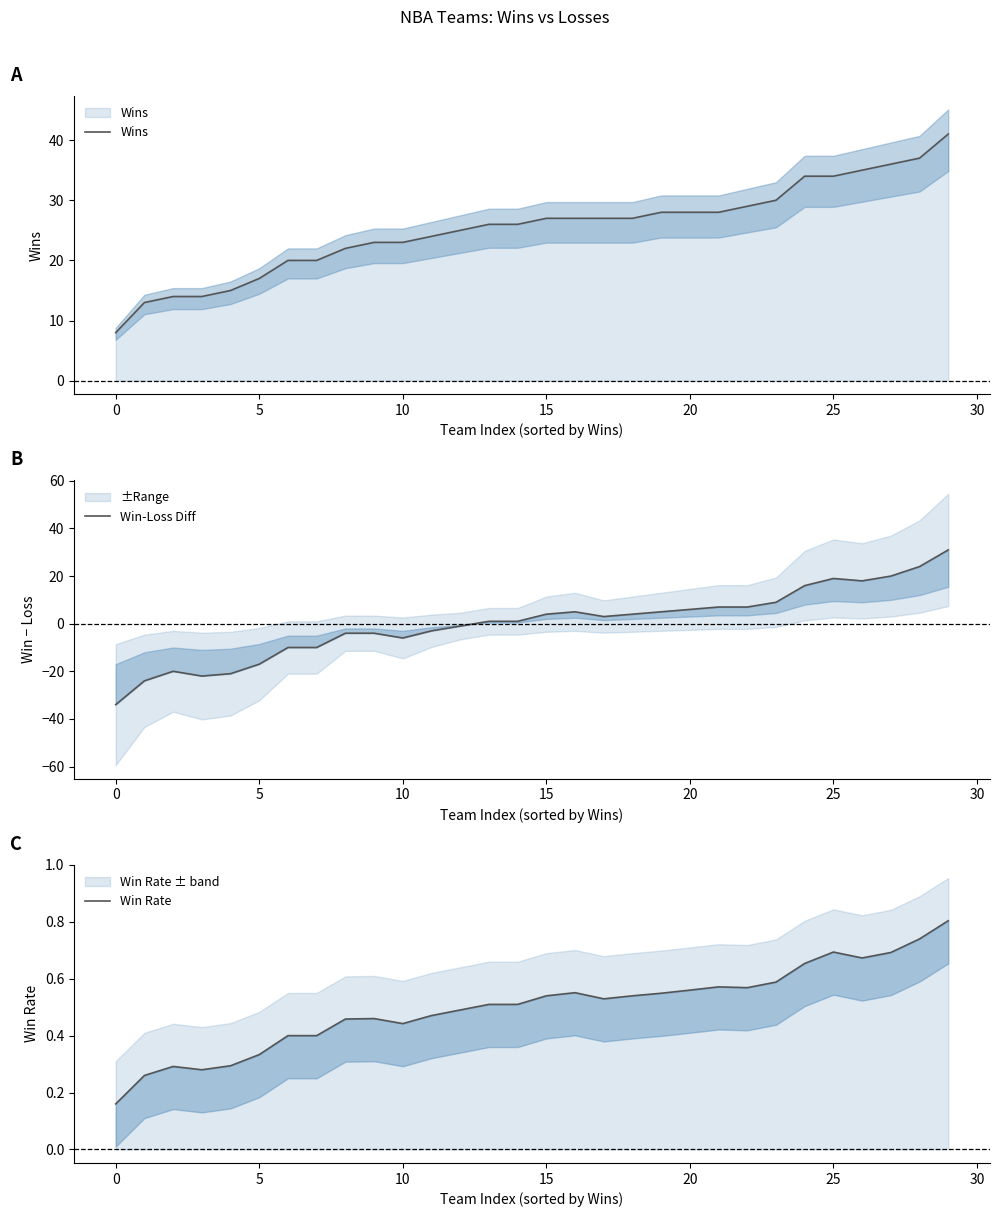

List the series in order of their peak value, lowest first.

Win Rate, Win-Loss Diff, Wins